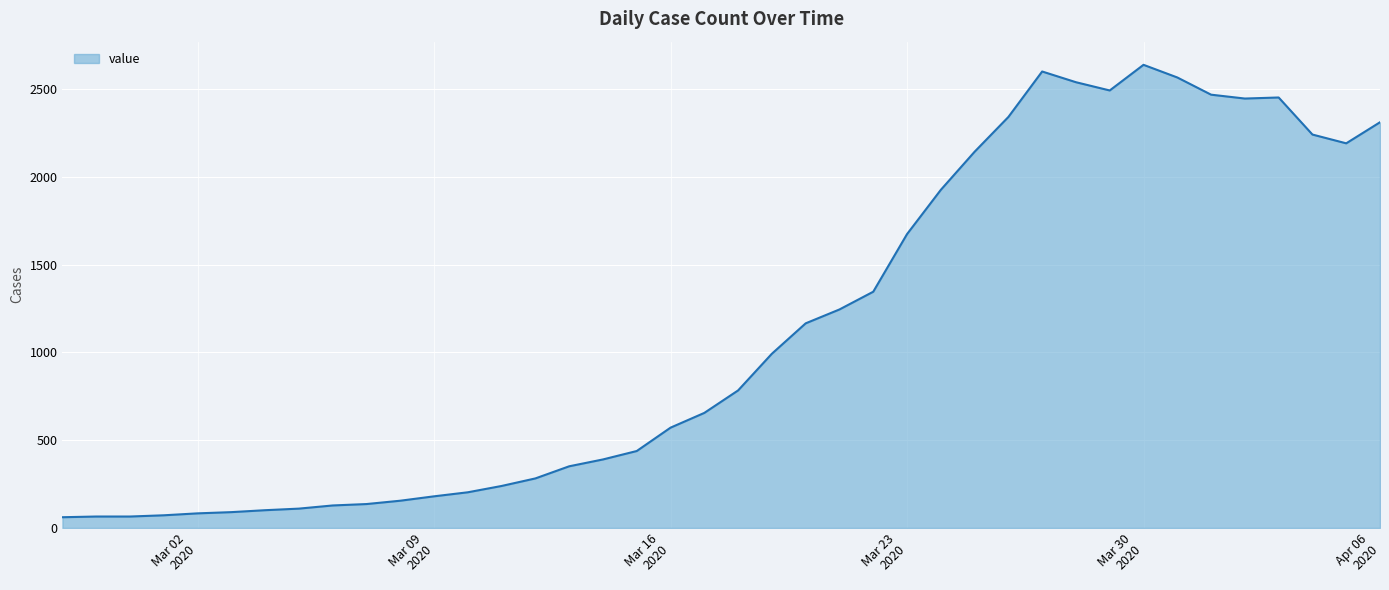

What is the maximum value shown in the chart?

2637